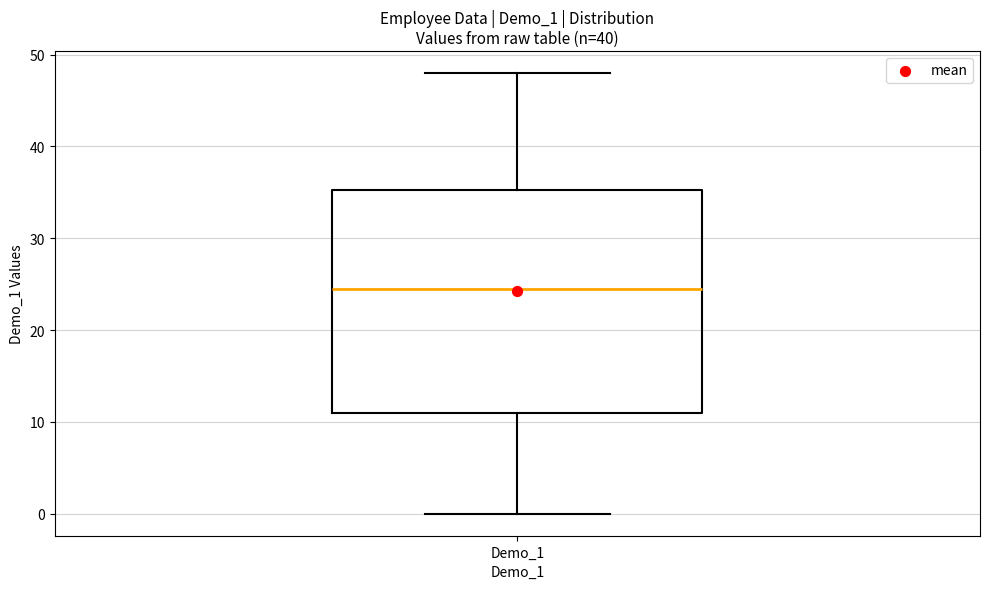

Where is the upper edge of the box for Demo_1 on the y-axis? The values are not printed on the chart, so give them approximately, as read against the axis.

35